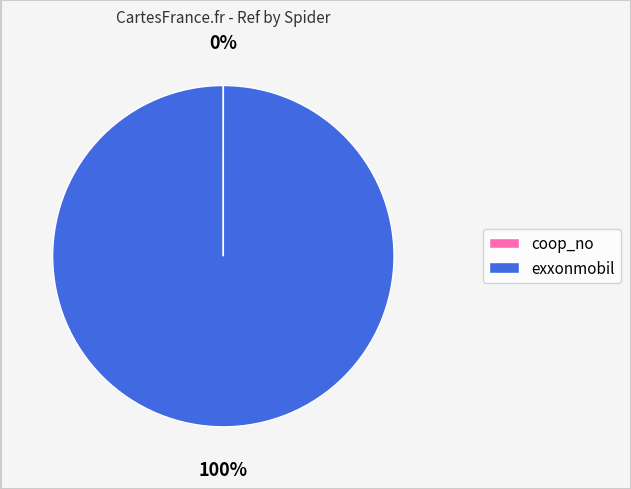

Which slice is the largest?

exxonmobil